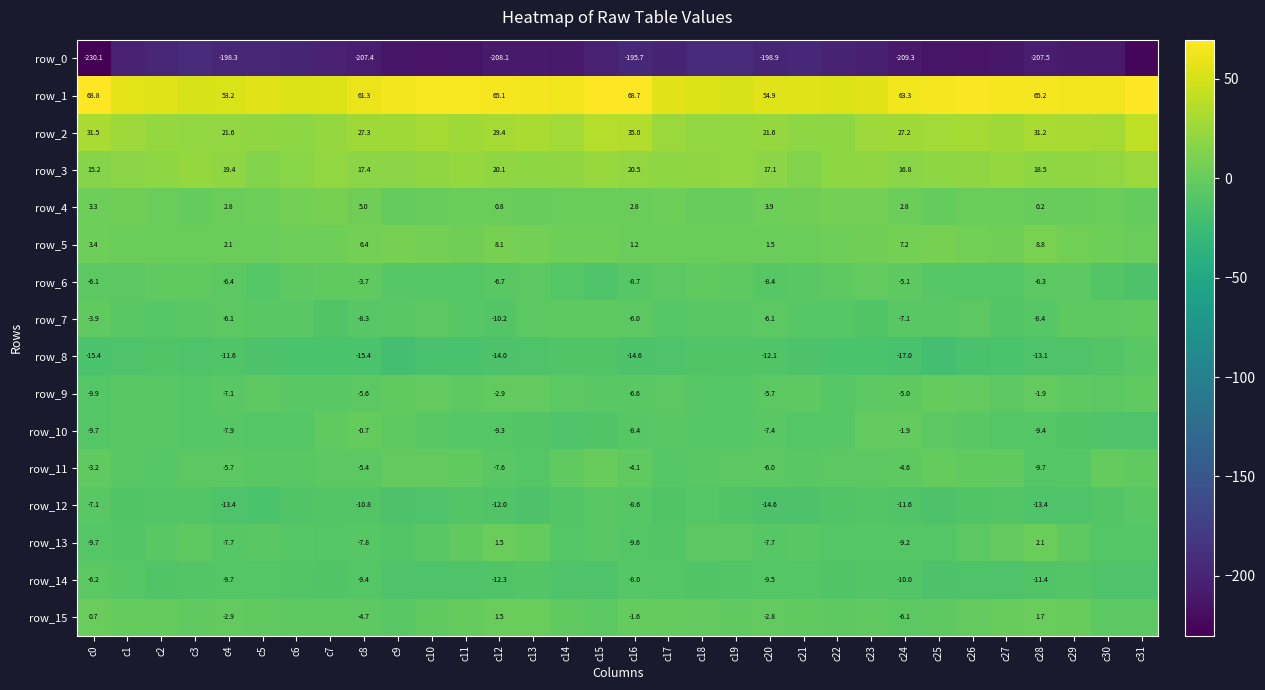

How many distinct data groups are displayed?

16